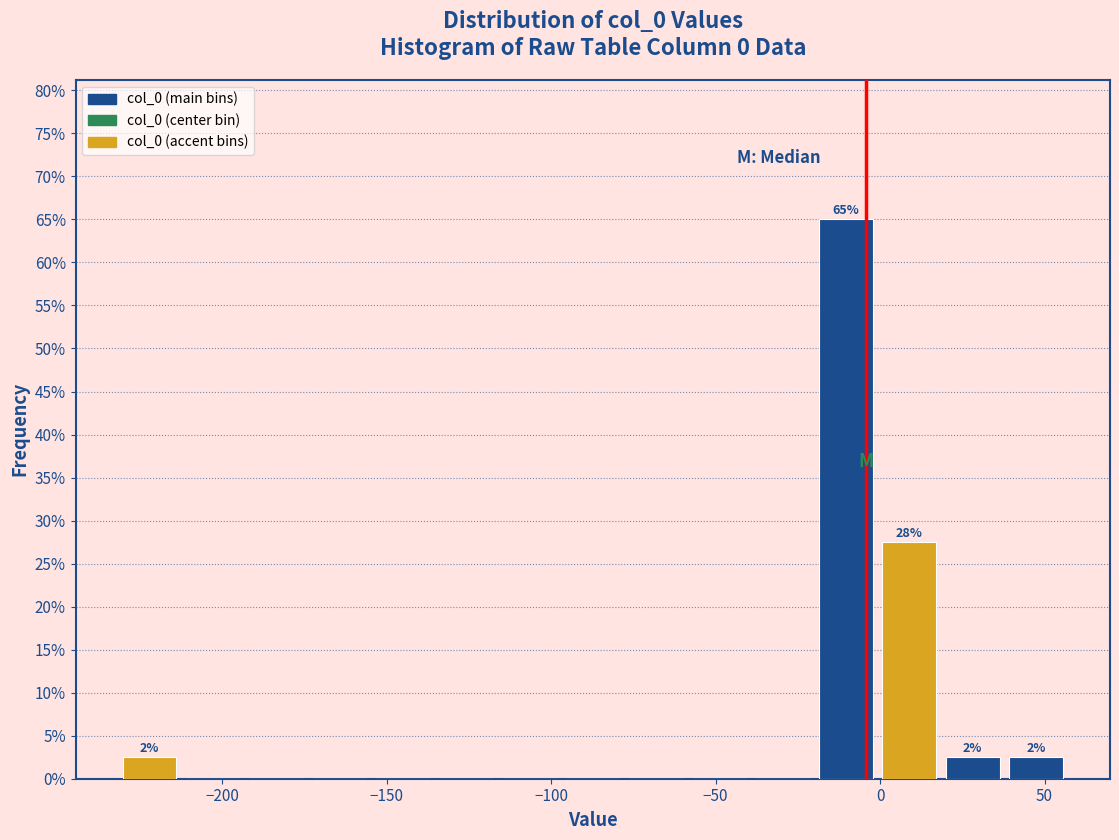

Read against the x-axis, roughly where is the centre of the tallest bar?

-10